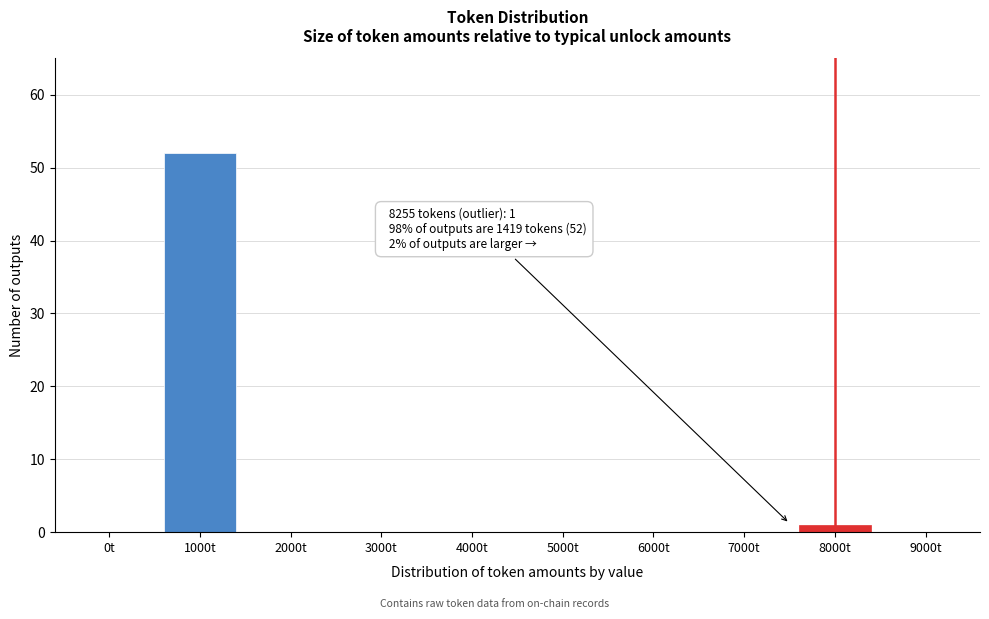

Reading left to right, transcribe all the data shown in this chart.

0t=0	1000t=52	2000t=0	3000t=0	4000t=0	5000t=0	6000t=0	7000t=0	8000t=1	9000t=0